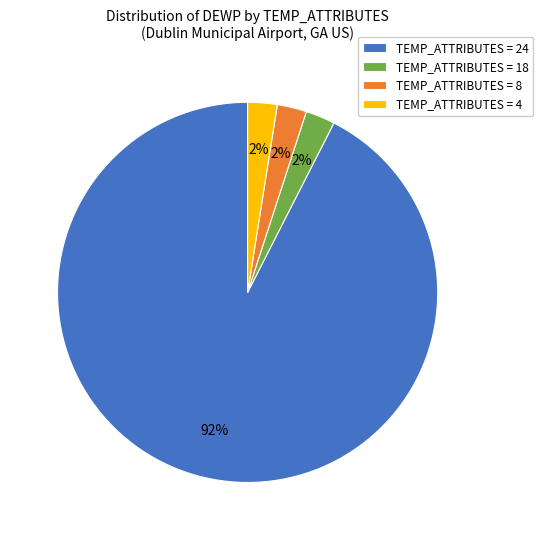

To the nearest percent, what is the average slice percentage?

25%